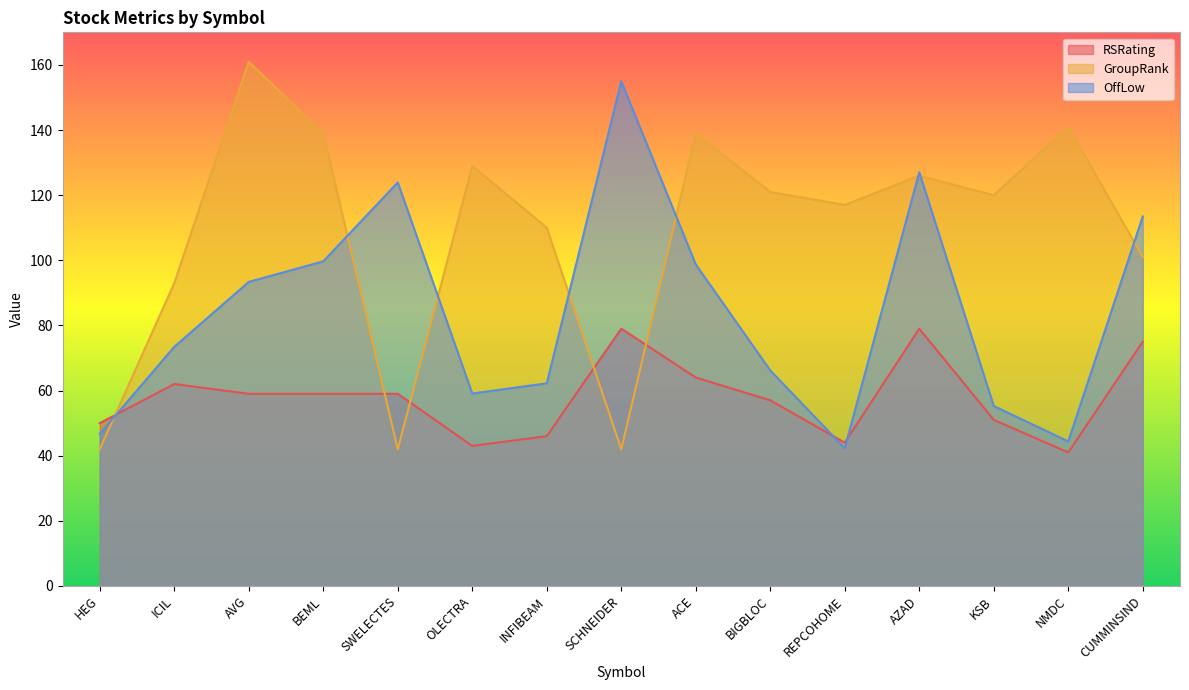

How many values in the OffLow series are below 73?

7